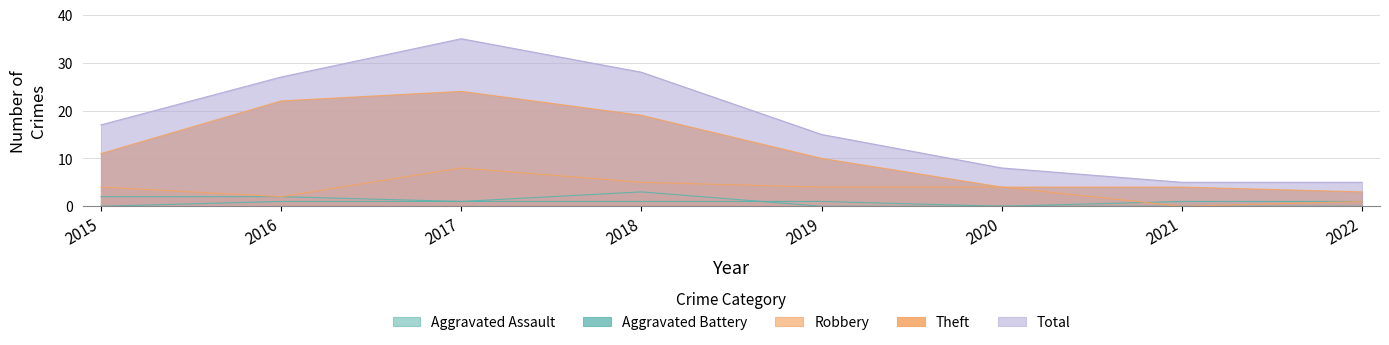

True or false: Total and Robbery intersect in this chart.

False